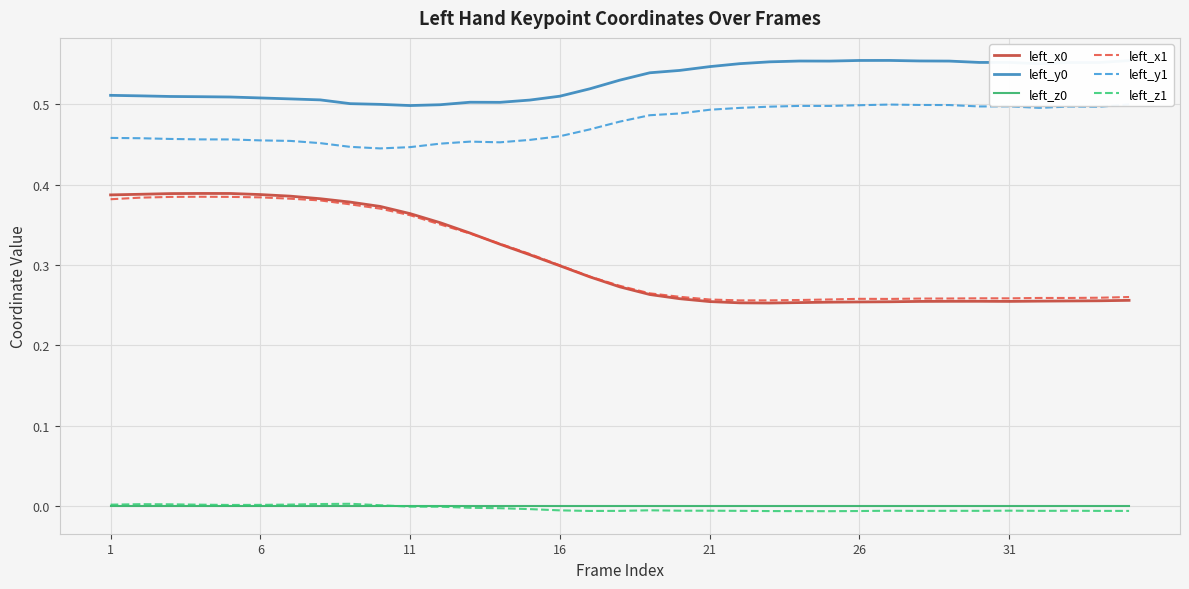

True or false: left_z1 and left_y0 intersect in this chart.

False